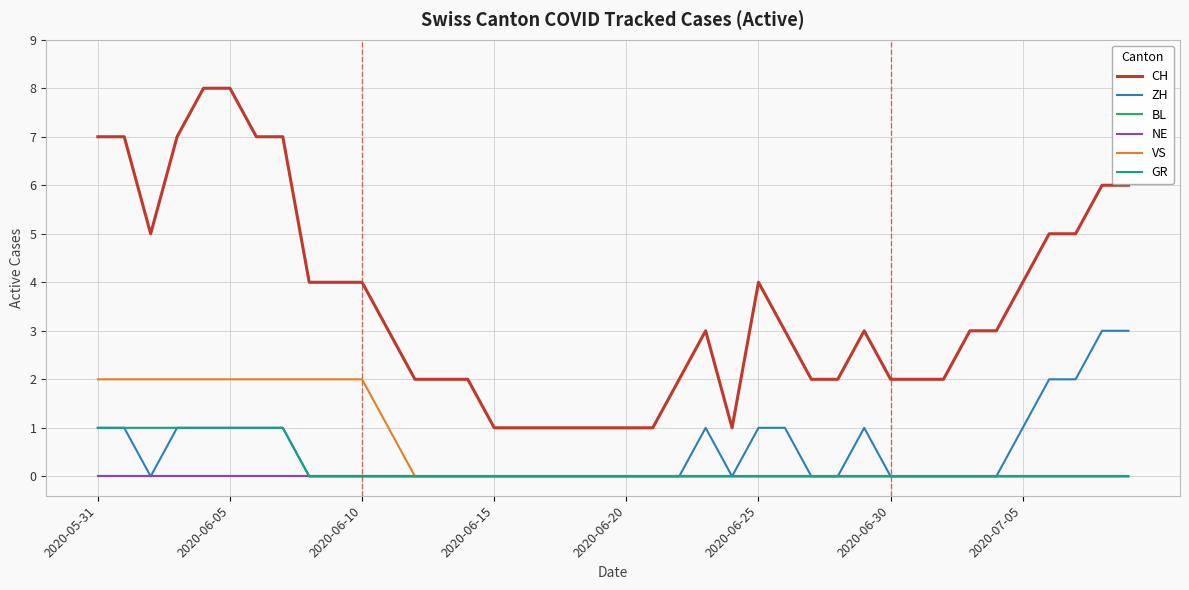

Where is ZH nearest to the value 1?

2020-05-31